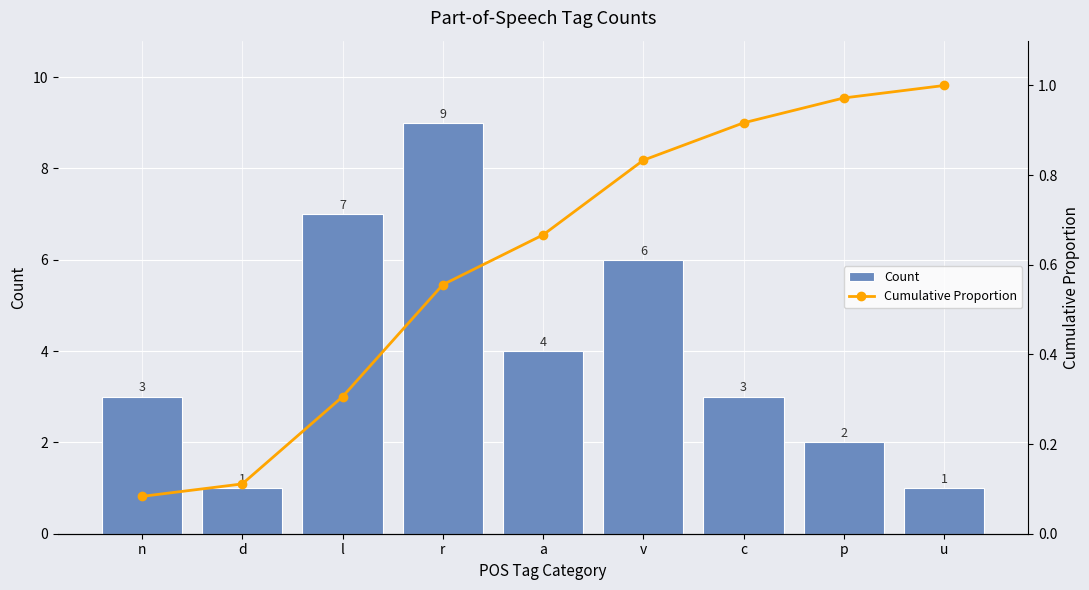

What is the value of the Count bar at the 3rd from the left?

7